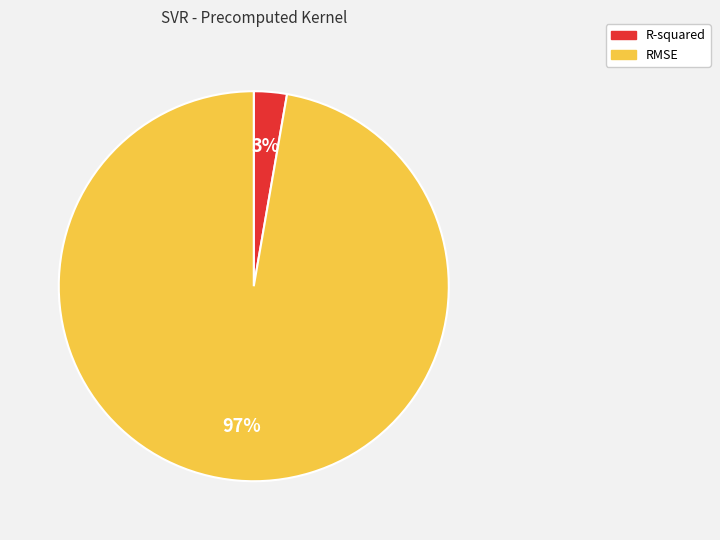

To the nearest percent, what percentage of the pie is RMSE?

97%